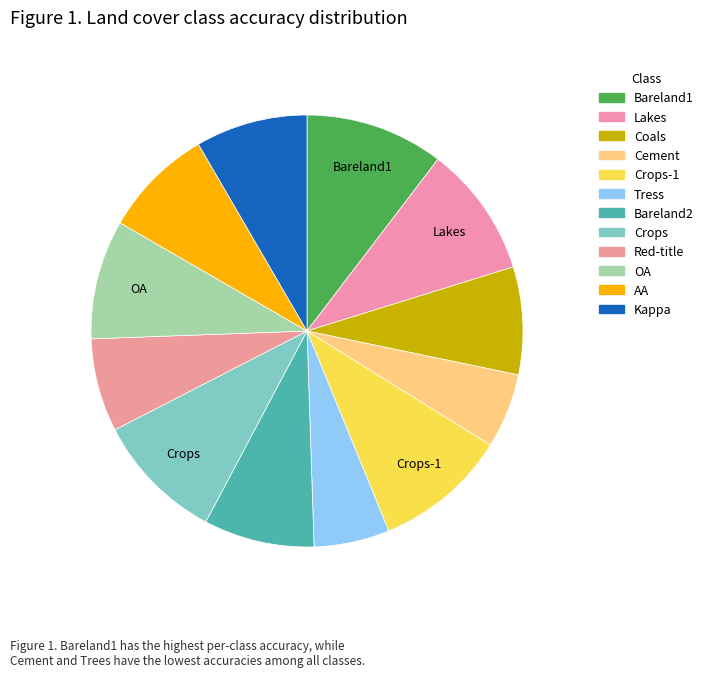

Rank the categories by value from highest to lowest.

Bareland1, Crops-1, Lakes, Crops, OA, Kappa, Bareland2, AA, Coals, Red-title, Tress, Cement